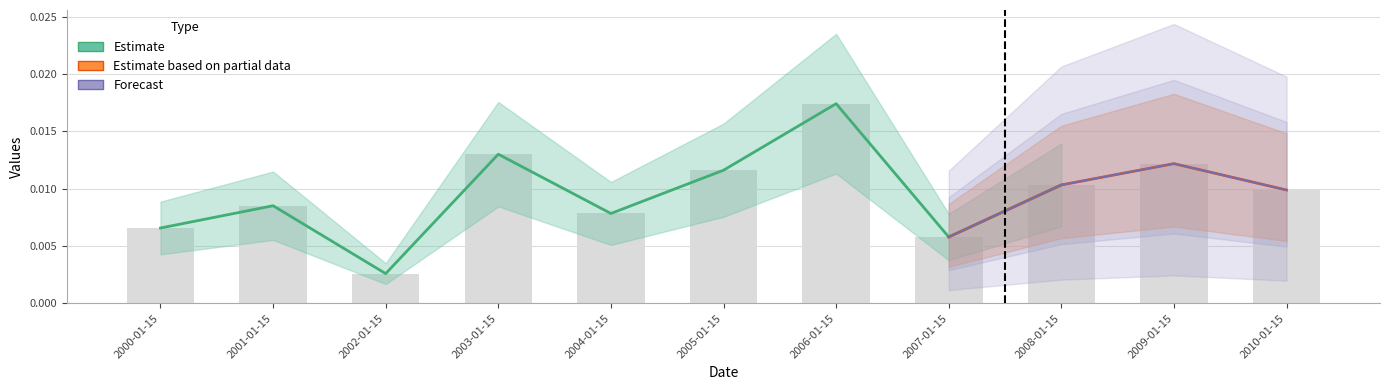

Is it true that the value at 2008-01-15 is 0.0?

False